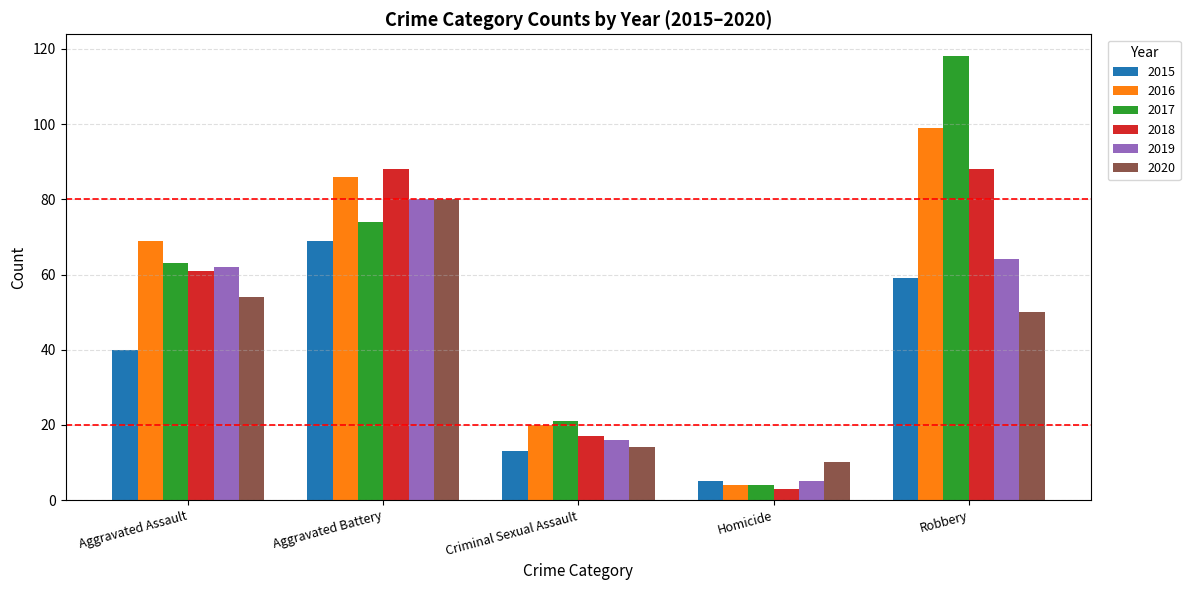

Rank the categories by 2016 value from highest to lowest.

Robbery, Aggravated Battery, Aggravated Assault, Criminal Sexual Assault, Homicide